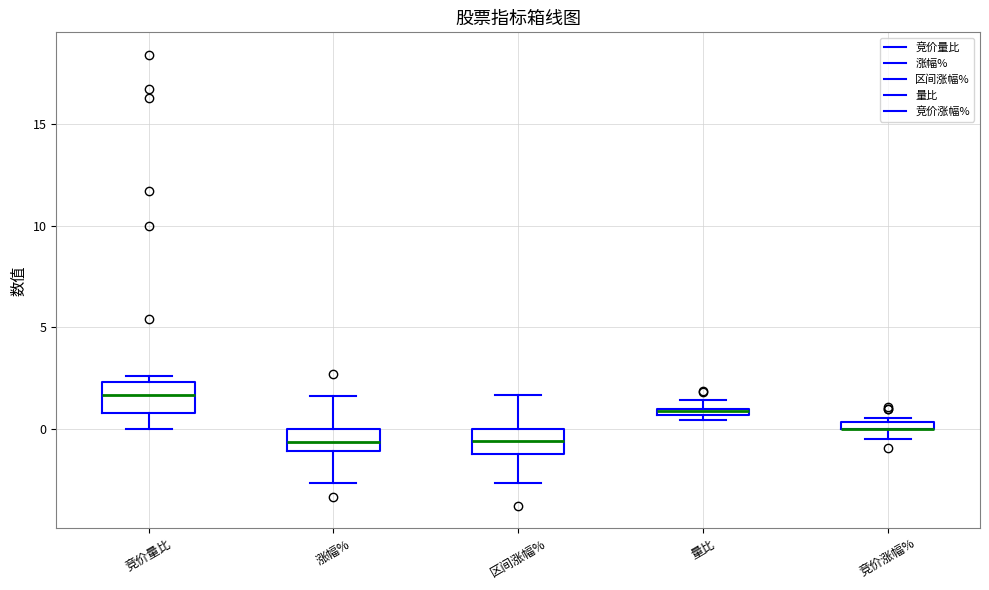

Where does the upper whisker of the box for 涨幅% end on the y-axis? The values are not printed on the chart, so give them approximately, as read against the axis.

1.5